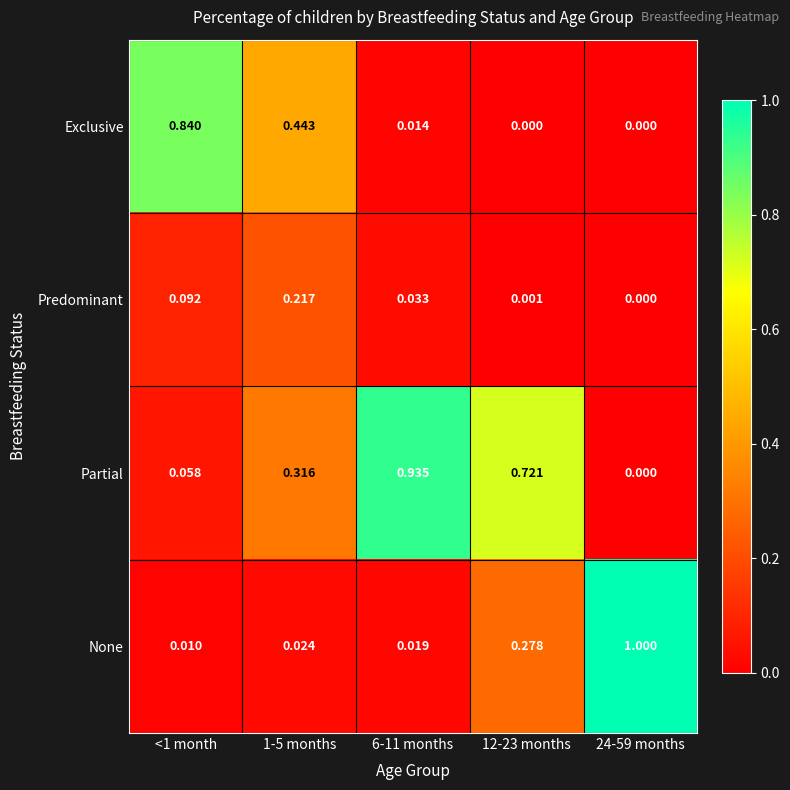

Which series has the largest total across all categories?

Partial